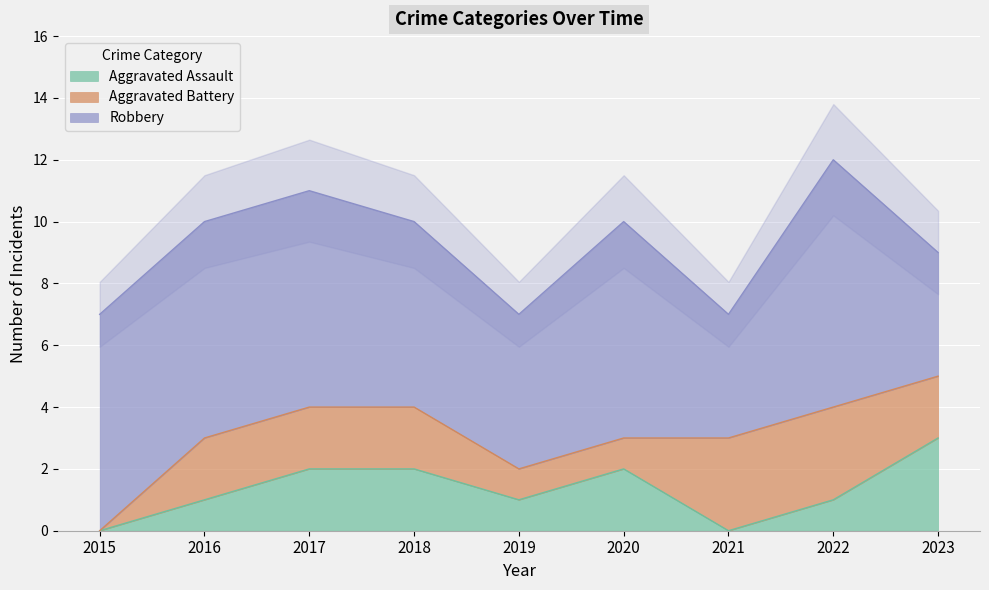

At which label is Robbery closest to 6?

2018